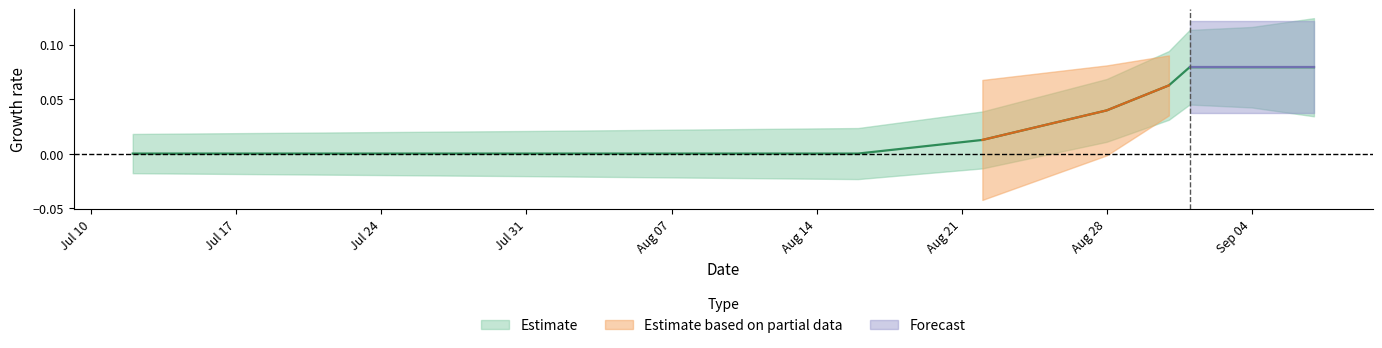

What is the label of the 8th point from the left?

2017-09-04